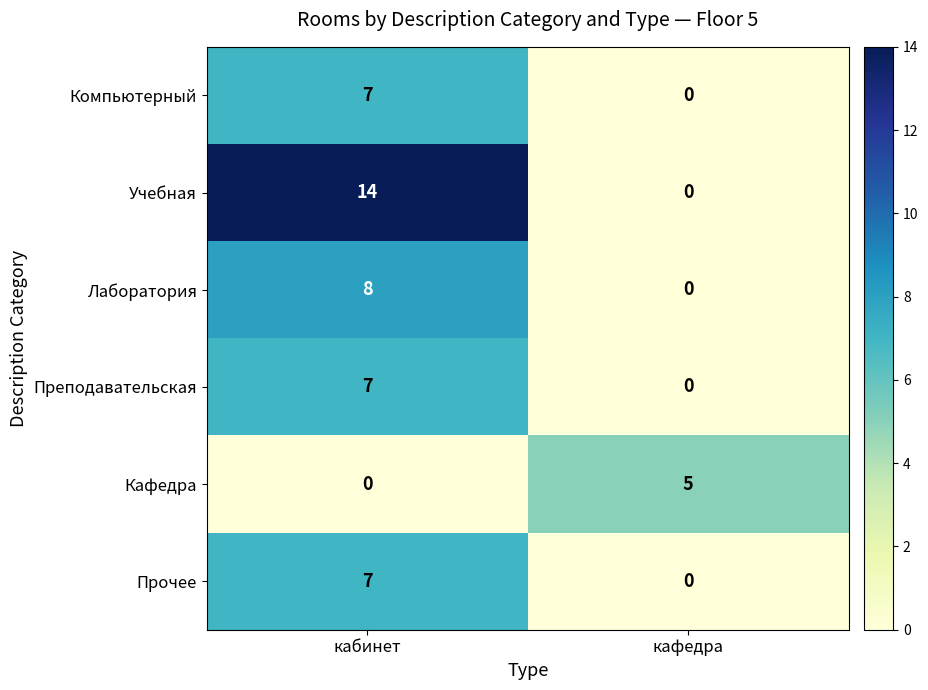

Is the value of Лаборатория at кабинет greater than the value of Кафедра at кабинет?

Yes